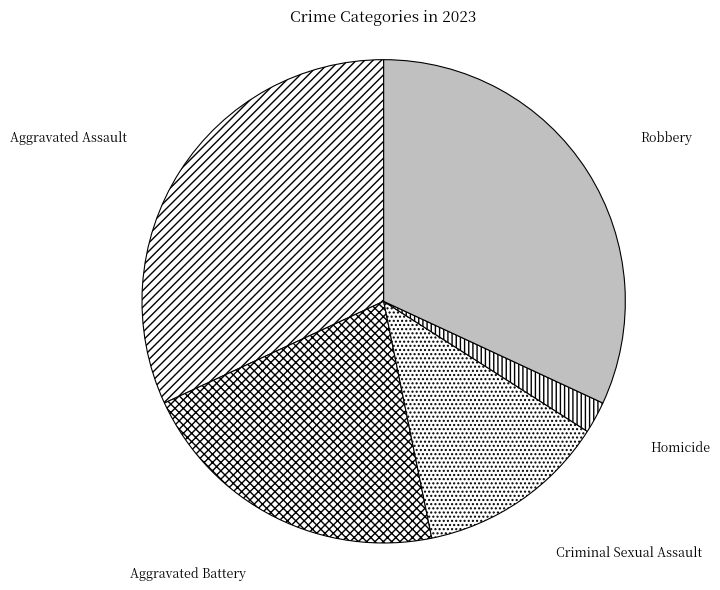

Combined, do Criminal Sexual Assault and Aggravated Assault account for over 50%?

No